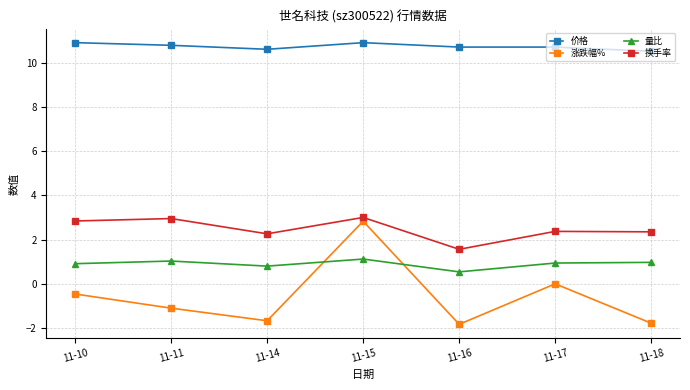

True or false: 量比 has a value of 0.9 at 11-10.

True